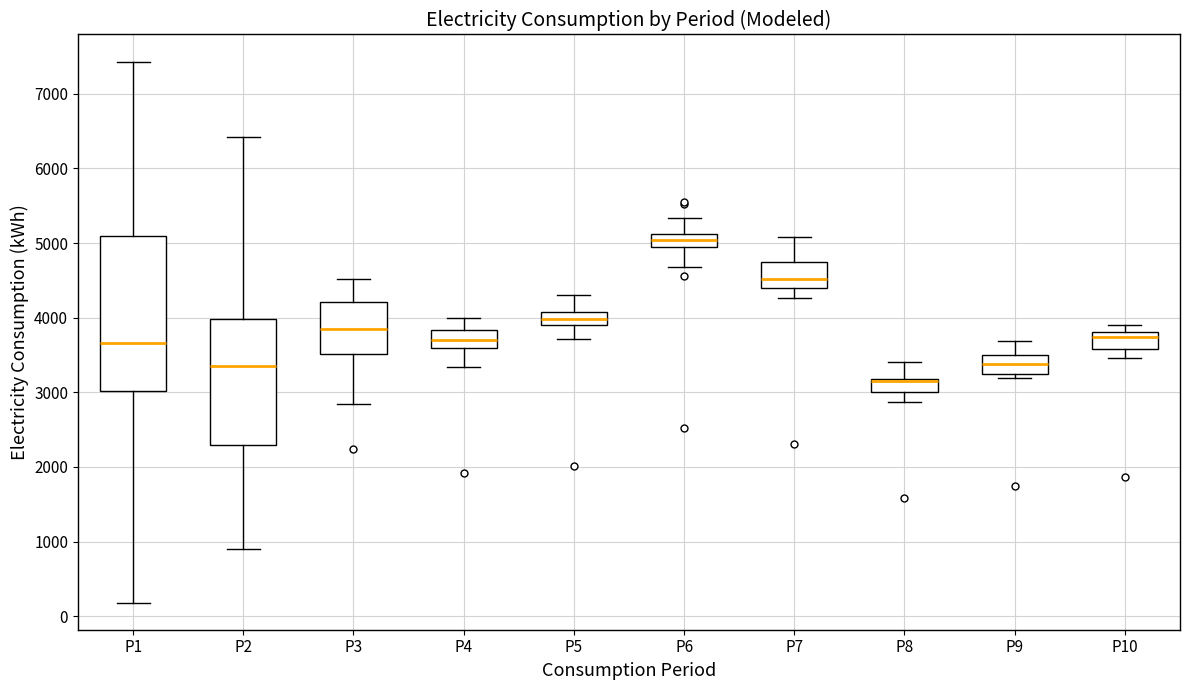

Reading left to right, transcribe this box plot: for each box, give where its median line is, the range the box spans, and where its two whiskers end, as read against the y-axis. The values are not printed on the chart, so give them approximately, as read against the axis.

P1: median 3700, box 3000 to 5100, whiskers 200 to 7400
P2: median 3400, box 2300 to 4000, whiskers 900 to 6400
P3: median 3800, box 3500 to 4200, whiskers 2800 to 4500
P4: median 3700, box 3600 to 3800, whiskers 3300 to 4000
P5: median 4000, box 3900 to 4100, whiskers 3700 to 4300
P6: median 5000, box 4900 to 5100, whiskers 4700 to 5300
P7: median 4500, box 4400 to 4700, whiskers 4300 to 5100
P8: median 3200 (drawn on the box's upper edge), box 3000 to 3200, whiskers 2900 to 3400
P9: median 3400, box 3300 to 3500, whiskers 3200 to 3700
P10: median 3700, box 3600 to 3800, whiskers 3500 to 3900